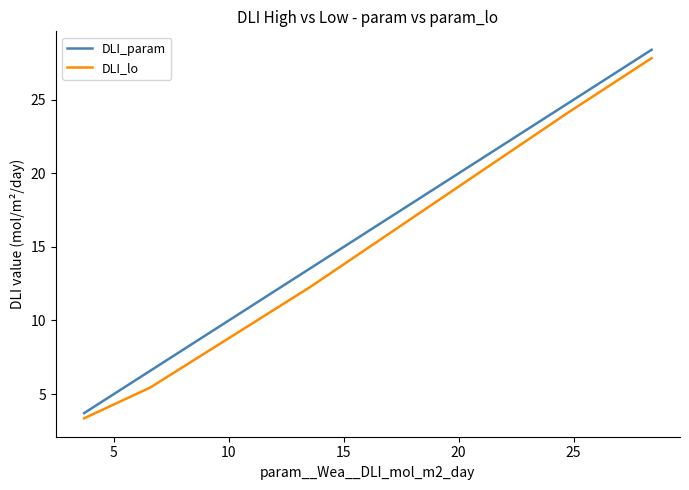

What is the maximum value shown in the chart?

28.4